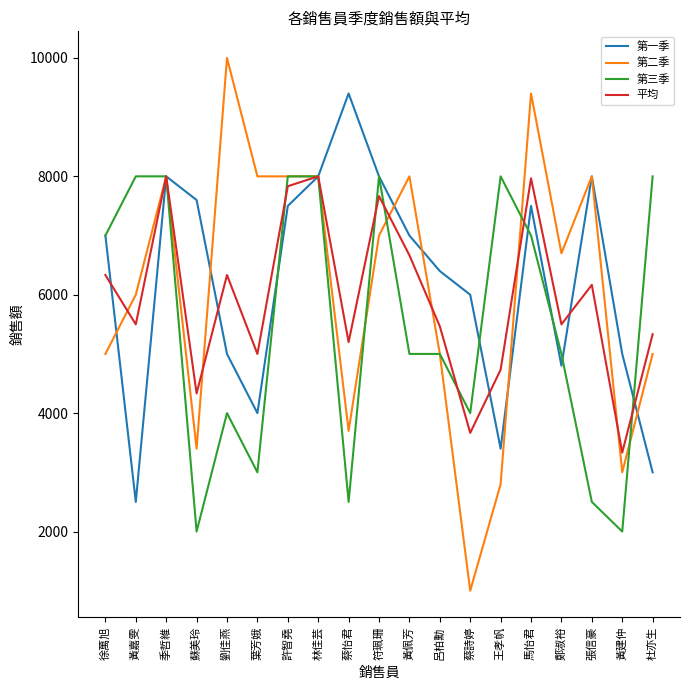

At 王孝帆, list the series in order from smallest to largest.

第二季, 第一季, 平均, 第三季